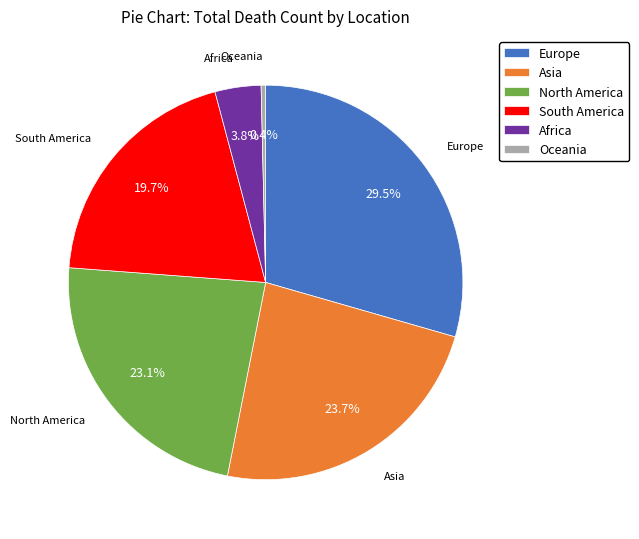

Is South America the majority of the pie?

No